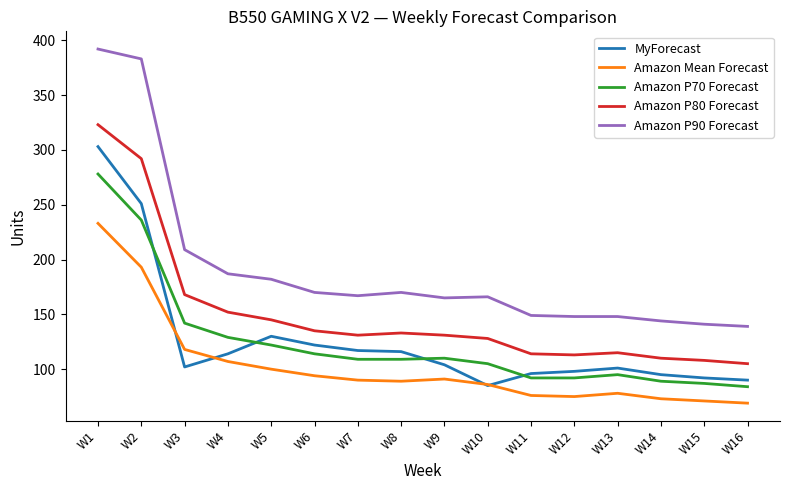

At which category does the chart reach its peak across all series?

W1